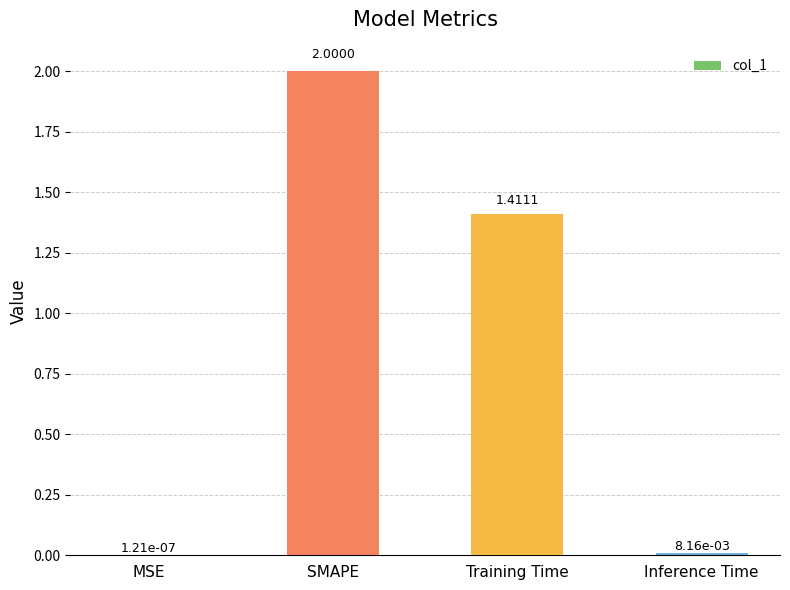

What is the average value?

0.9